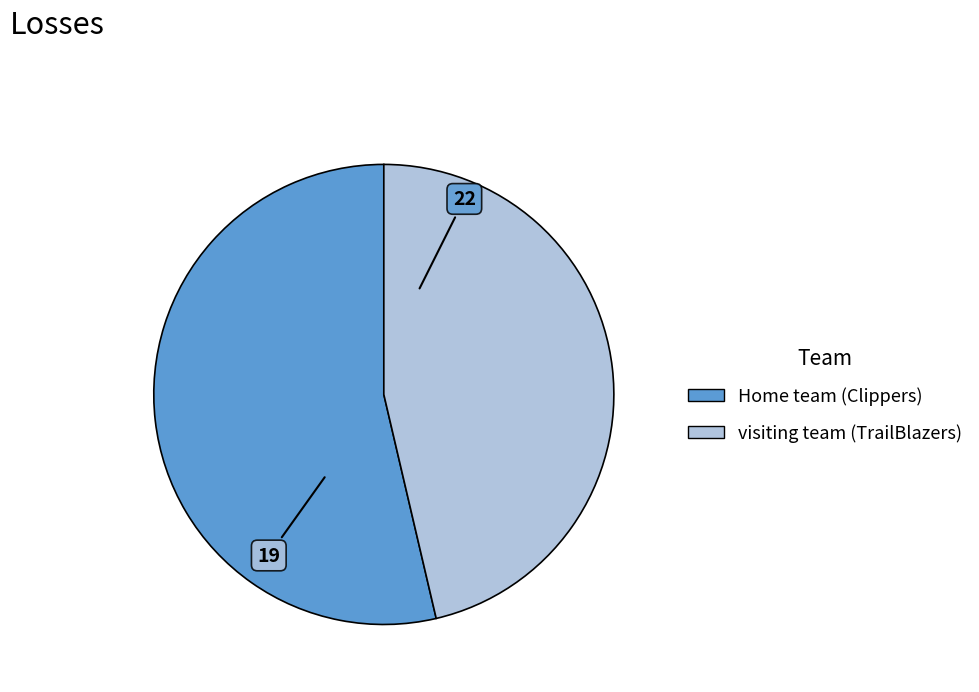

Which has a higher value, Home team (Clippers) or visiting team (TrailBlazers)?

Home team (Clippers)